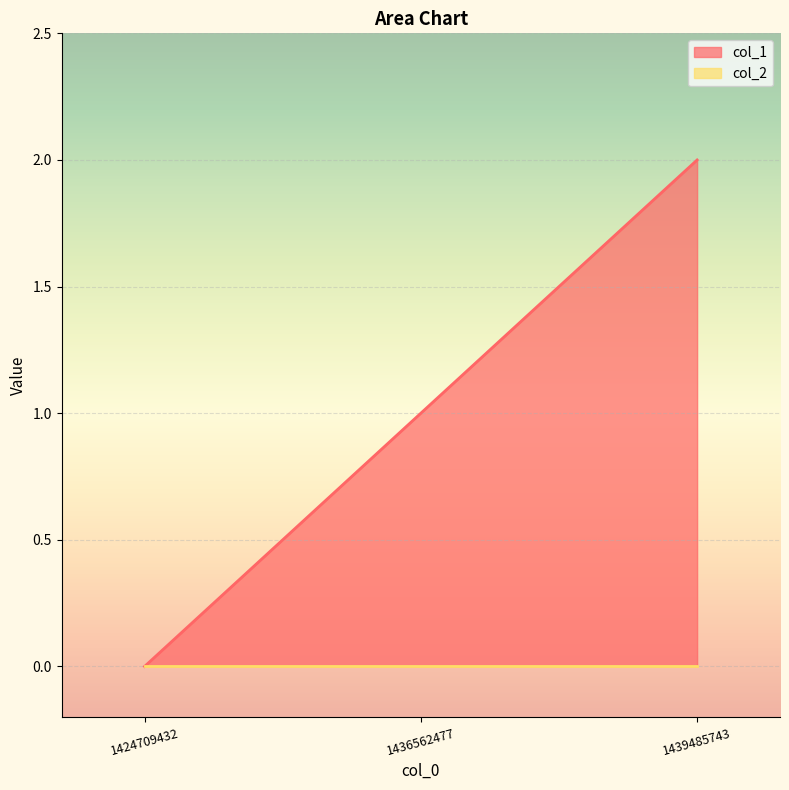

At which label does the data first exceed 1?

1439485743